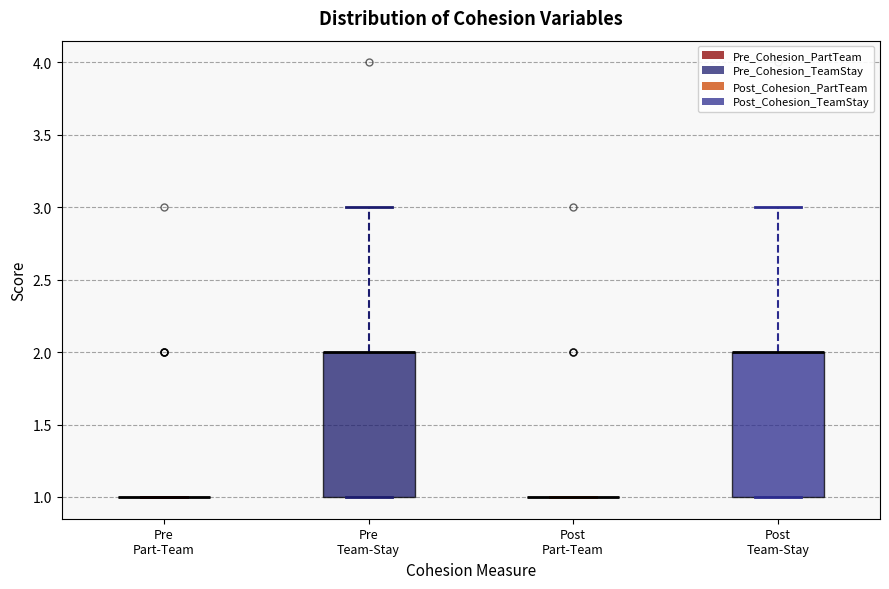

Reading left to right, transcribe this box plot: for each box, give where its median line is, the range the box spans, and where its two whiskers end, as read against the y-axis. The values are not printed on the chart, so give them approximately, as read against the axis.

Pre Part-Team: box collapsed to a line at 1, whiskers 1 to 1
Pre Team-Stay: median 2 (drawn on the box's upper edge), box 1 to 2, whiskers 1 to 3
Post Part-Team: box collapsed to a line at 1, whiskers 1 to 1
Post Team-Stay: median 2 (drawn on the box's upper edge), box 1 to 2, whiskers 1 to 3